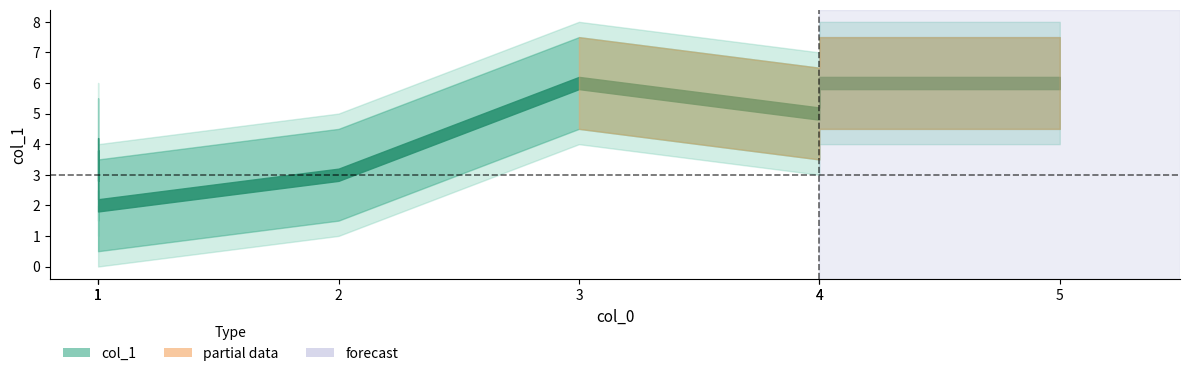

Where is the data nearest to the value 4?

1